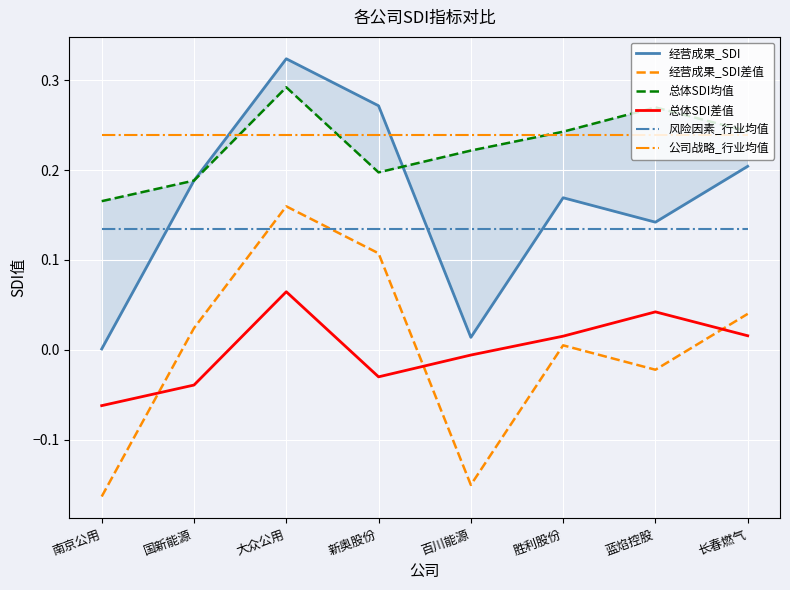

At which label does 经营成果_SDI差值 first exceed 0?

国新能源